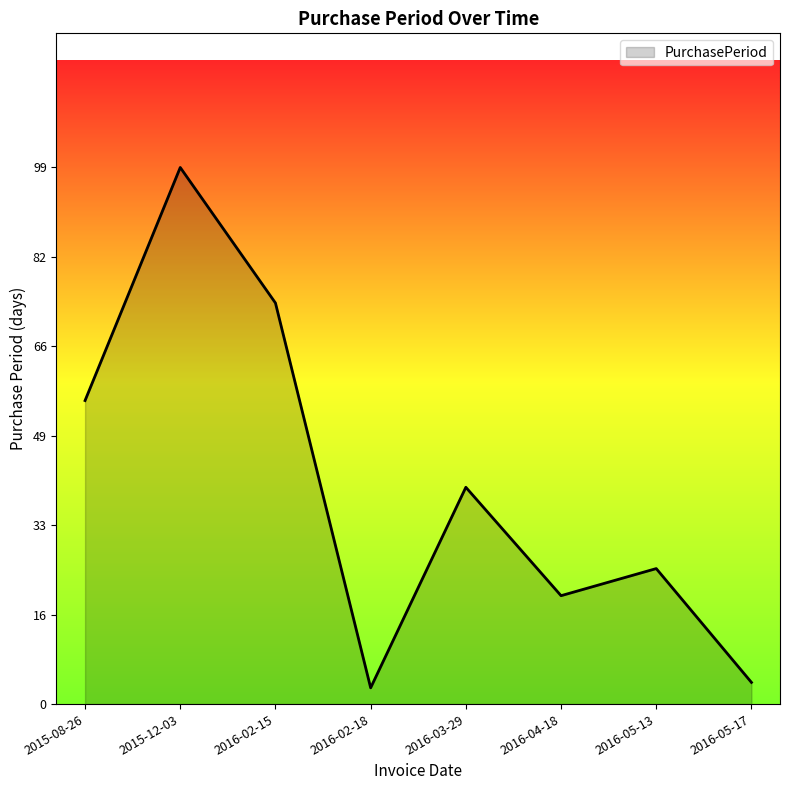

What position from the left is 2016-03-29?

5